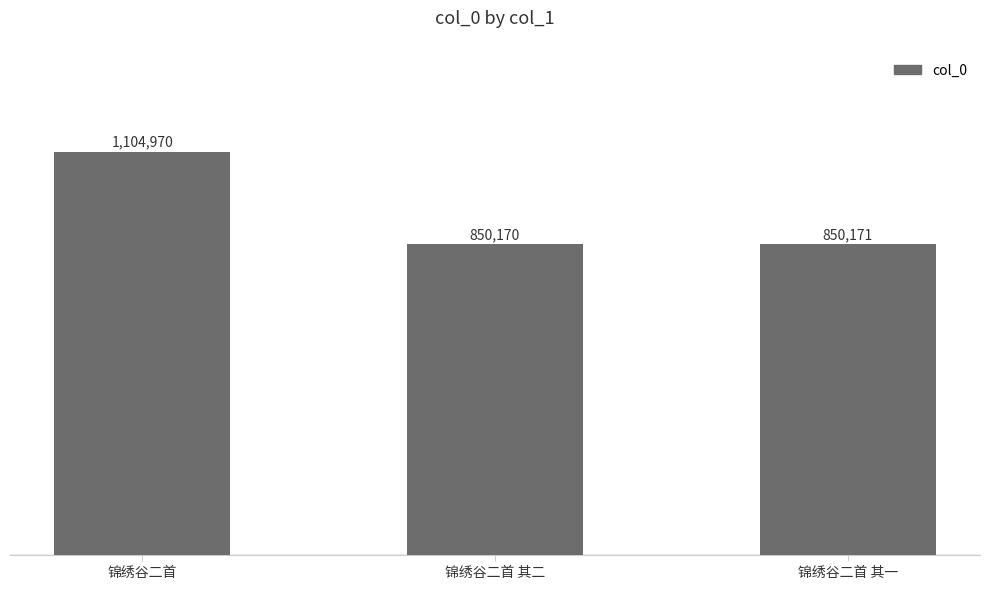

What is the sum of the values at 锦绣谷二首 其二 and 锦绣谷二首?

1955140